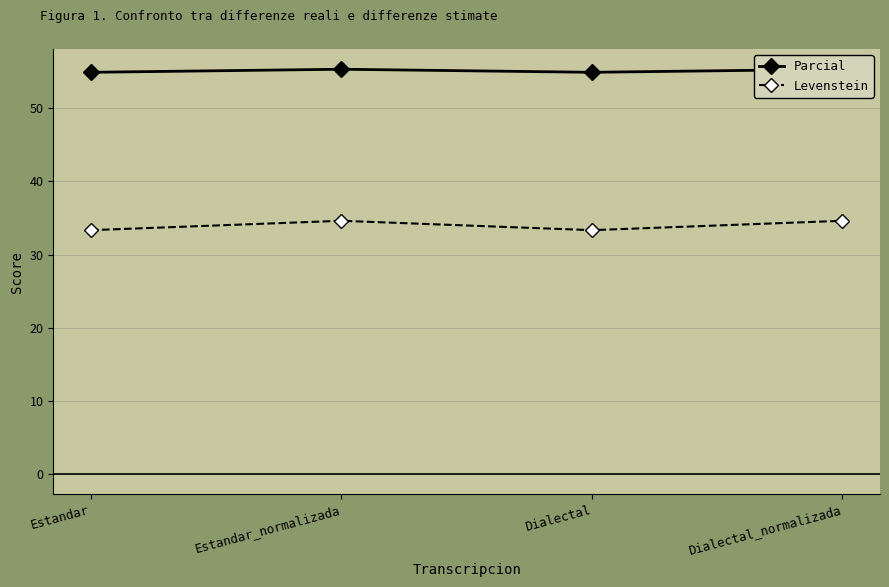

At which label is Levenstein closest to 33?

Estandar